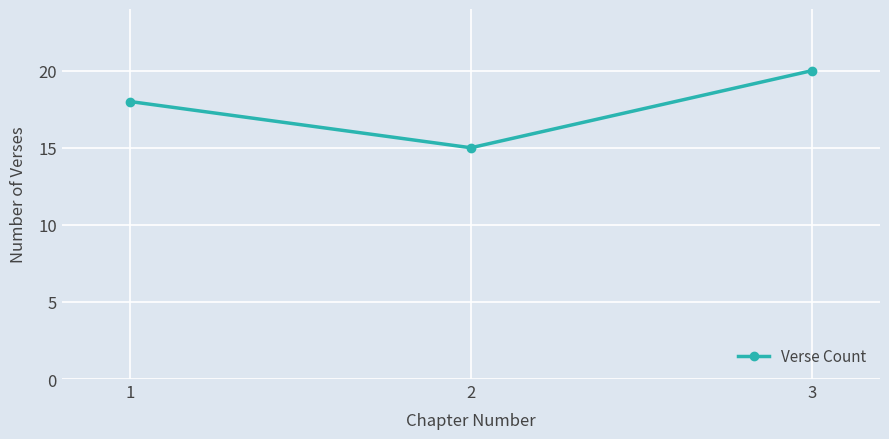

List the labels in order of value, largest first.

3, 1, 2